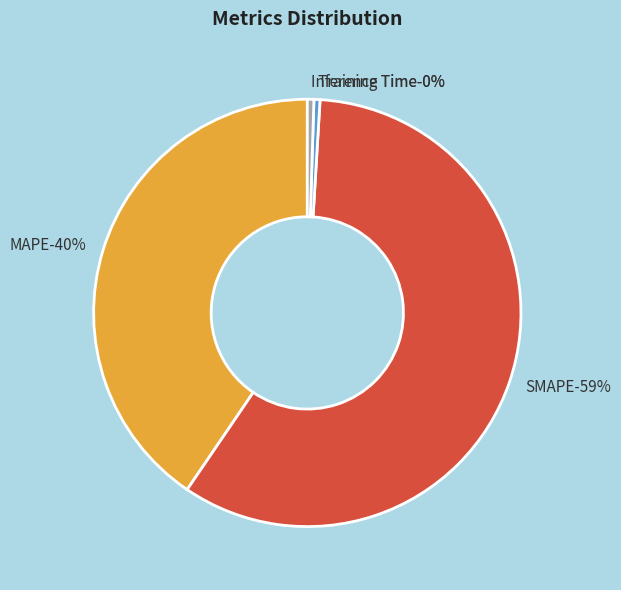

Count the number of slices in the pie.

4